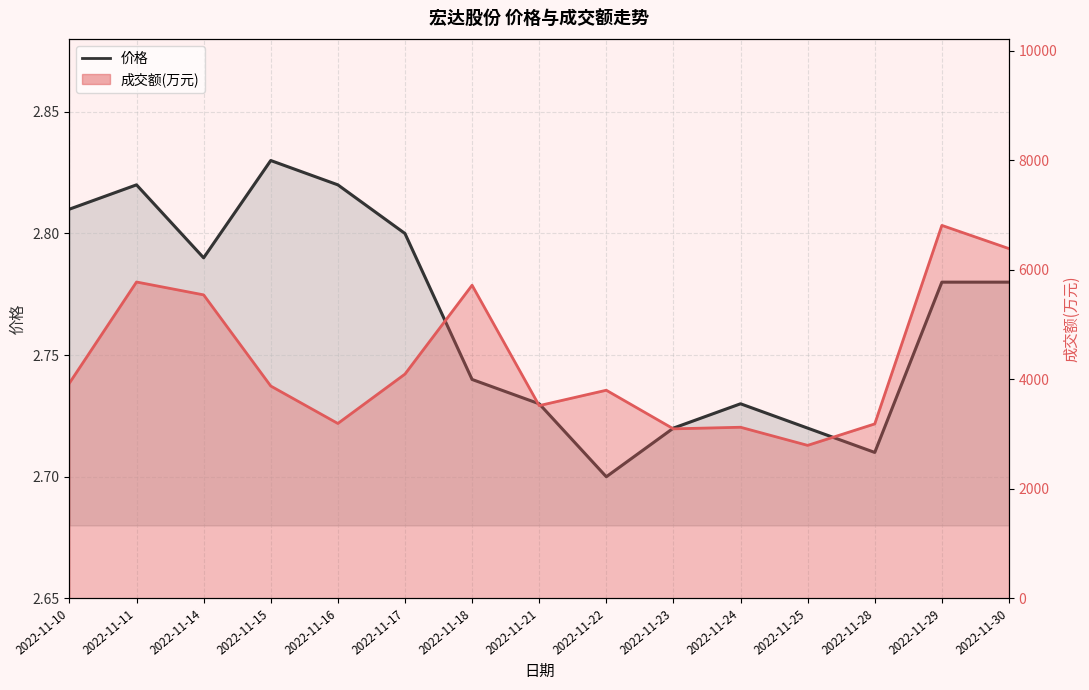

Rank the categories by value from highest to lowest.

2022-11-15, 2022-11-11, 2022-11-16, 2022-11-10, 2022-11-17, 2022-11-14, 2022-11-29, 2022-11-30, 2022-11-18, 2022-11-21, 2022-11-24, 2022-11-23, 2022-11-25, 2022-11-28, 2022-11-22